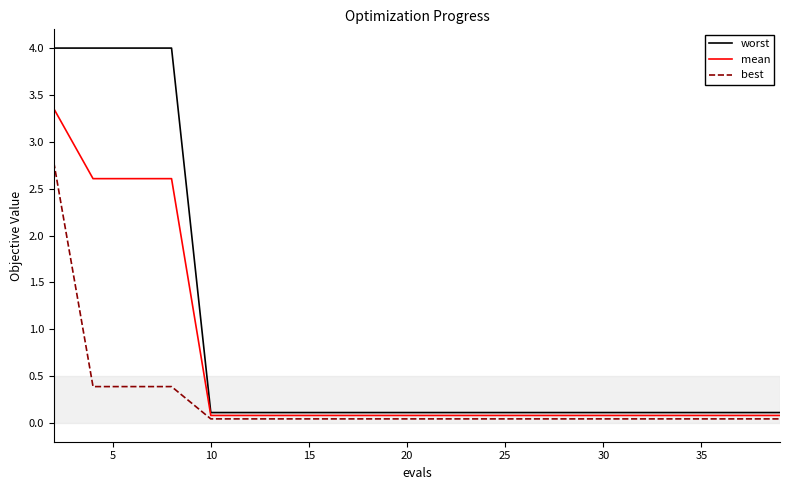

List the series in order of their peak value, highest first.

worst, mean, best